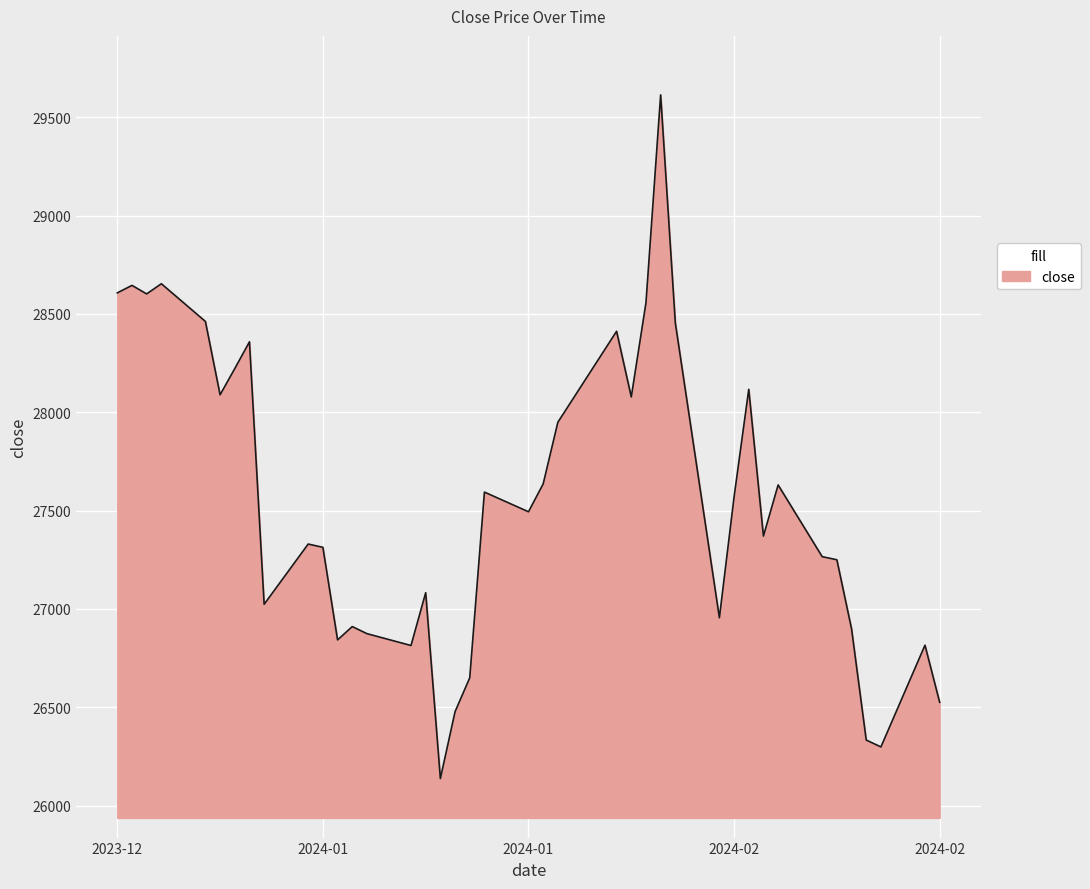

How many lines are shown in the chart?

1